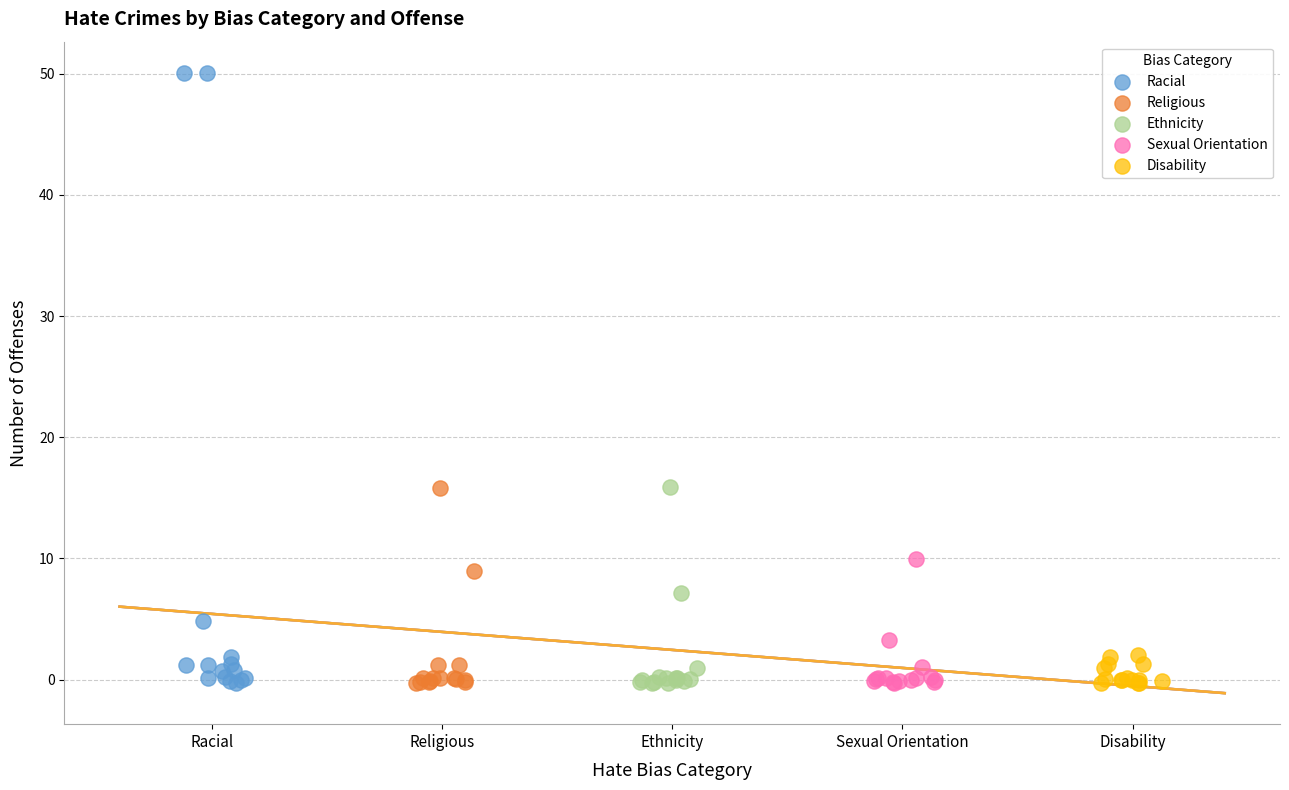

Which series has the largest Y range (max minus min)?

Racial